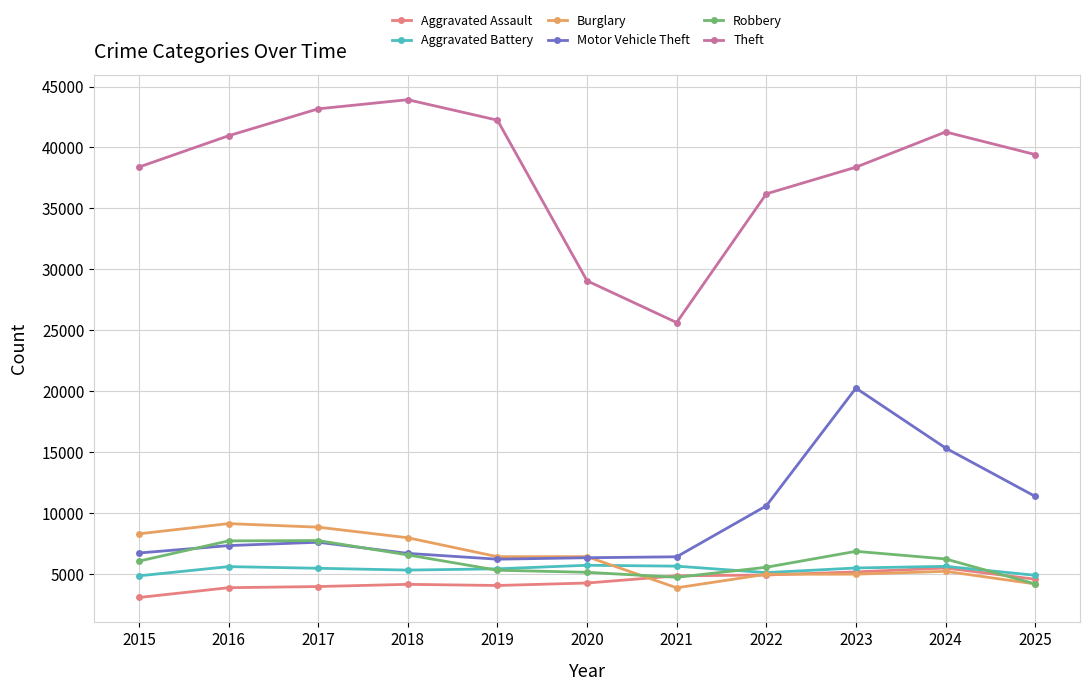

True or false: Theft and Aggravated Assault intersect in this chart.

False